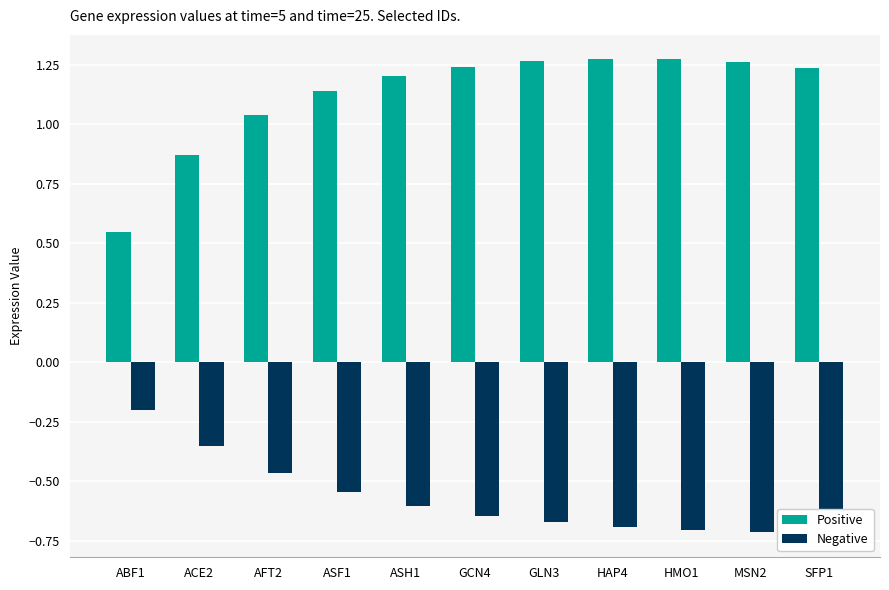

What is the average value of the Positive series?

1.1